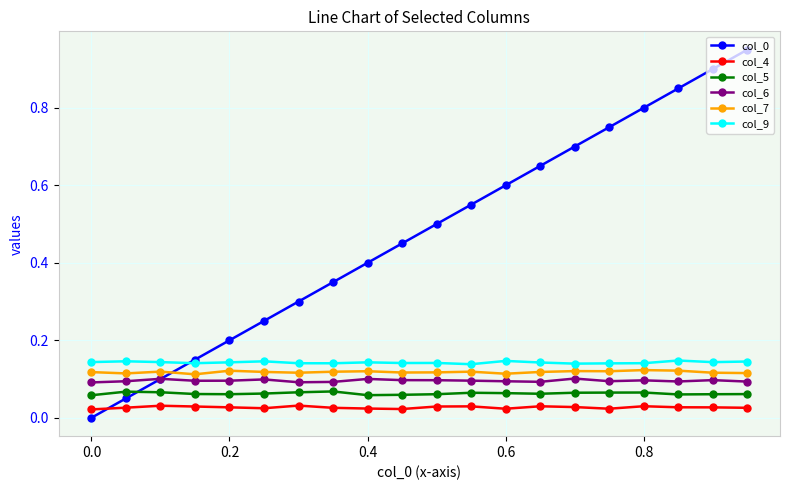

True or false: col_4 and col_7 cross at least once.

False